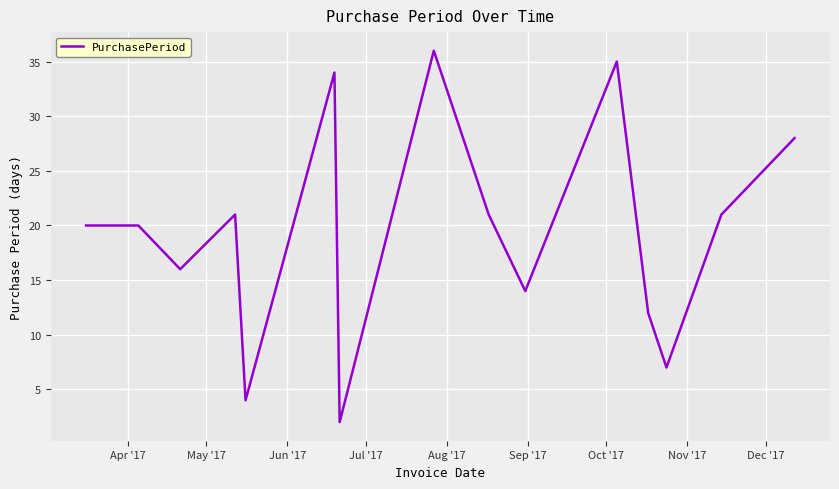

What is the maximum value shown in the chart?

36